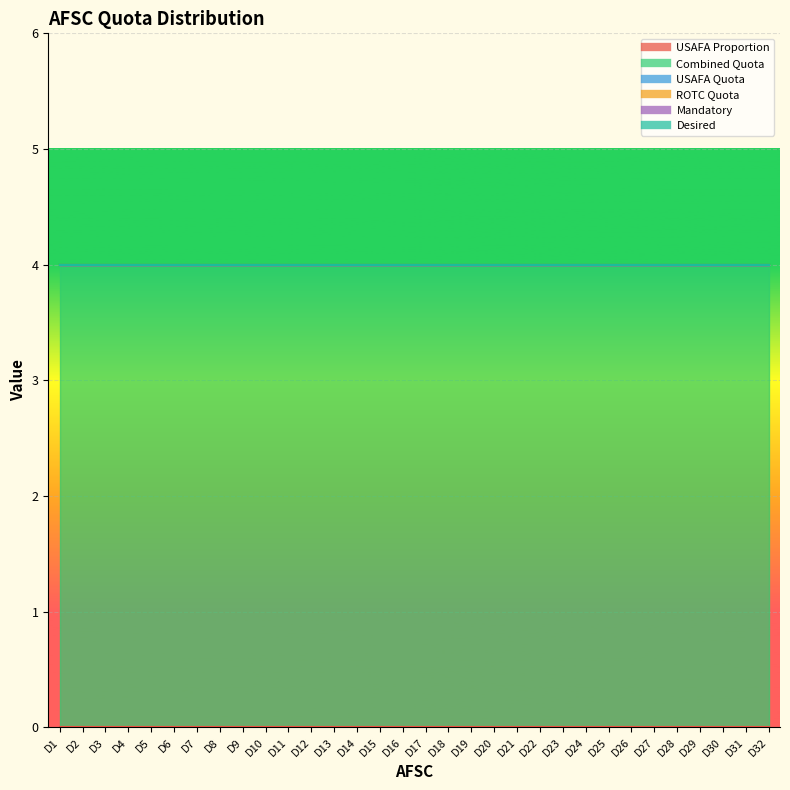

True or false: ROTC Quota has more than 1 interior local peaks.

False